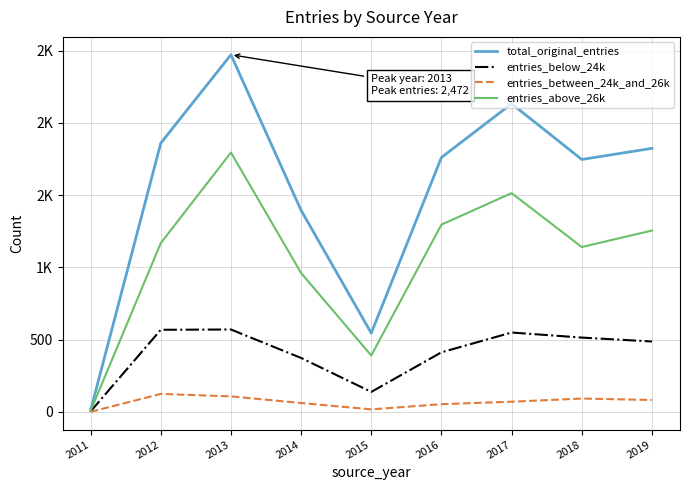

The value of total_original_entries at 2017 is 1343. True or false?

False